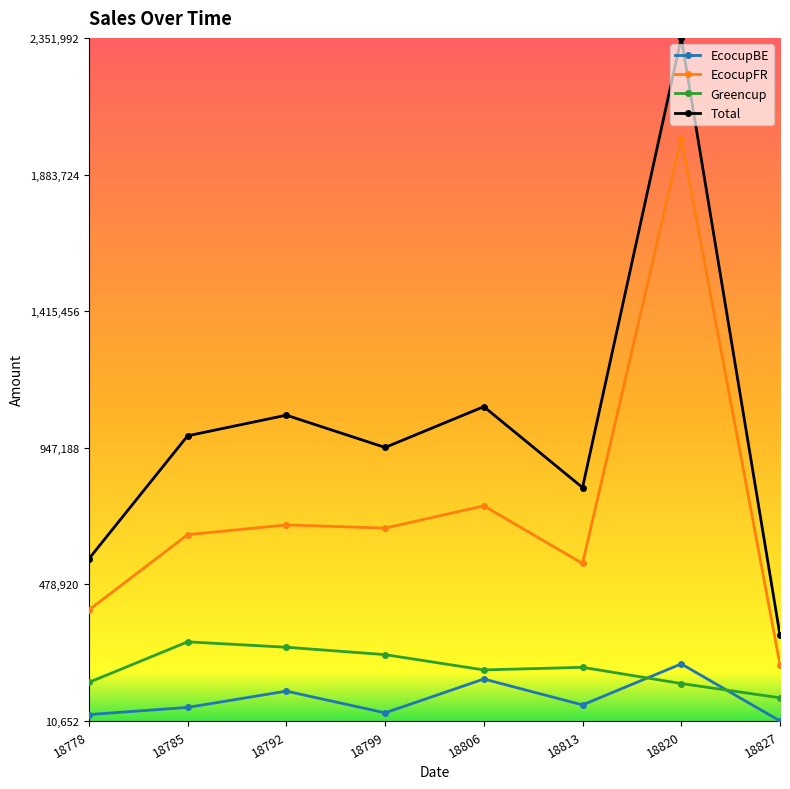

Is this an area chart (filled region under the line)?

No